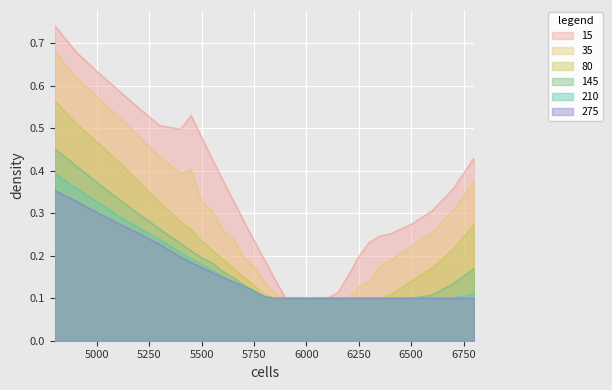

List the series in order of their peak value, lowest first.

275, 210, 145, 80, 35, 15